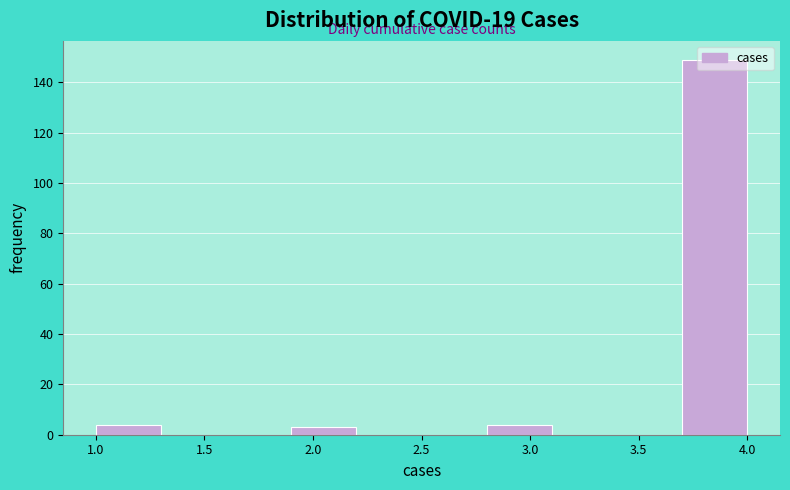

Which range on the x-axis has the tallest bar?

3.7 to 4.0